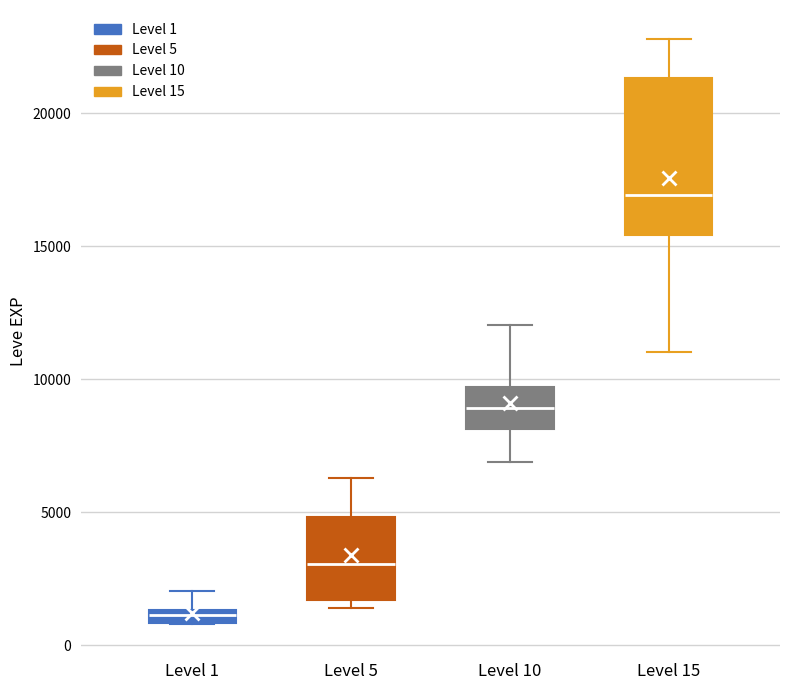

Where is the lower edge of the box for Level 1 on the y-axis? The values are not printed on the chart, so give them approximately, as read against the axis.

1000